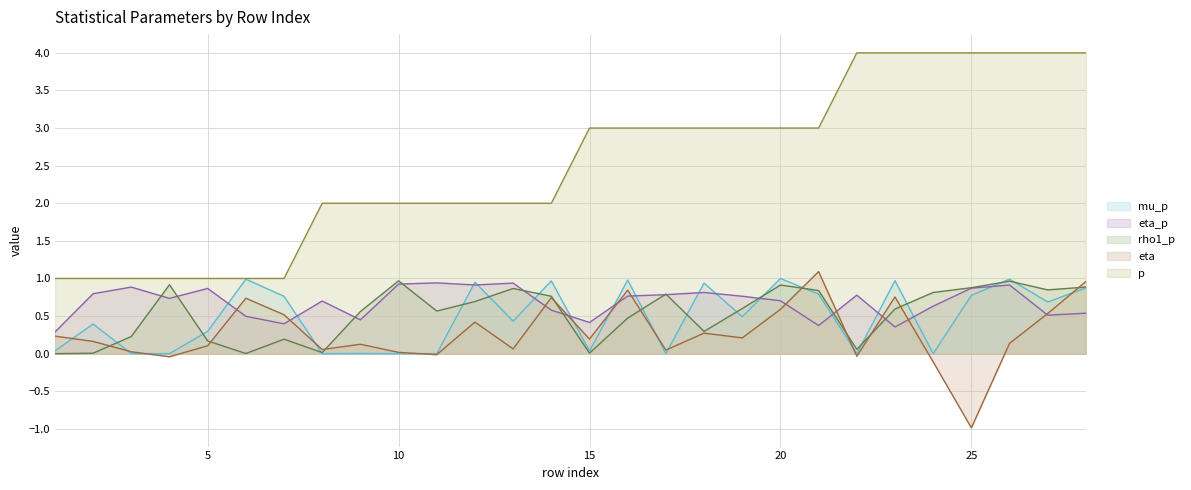

At how many categories does at least one series exceed 0?

28